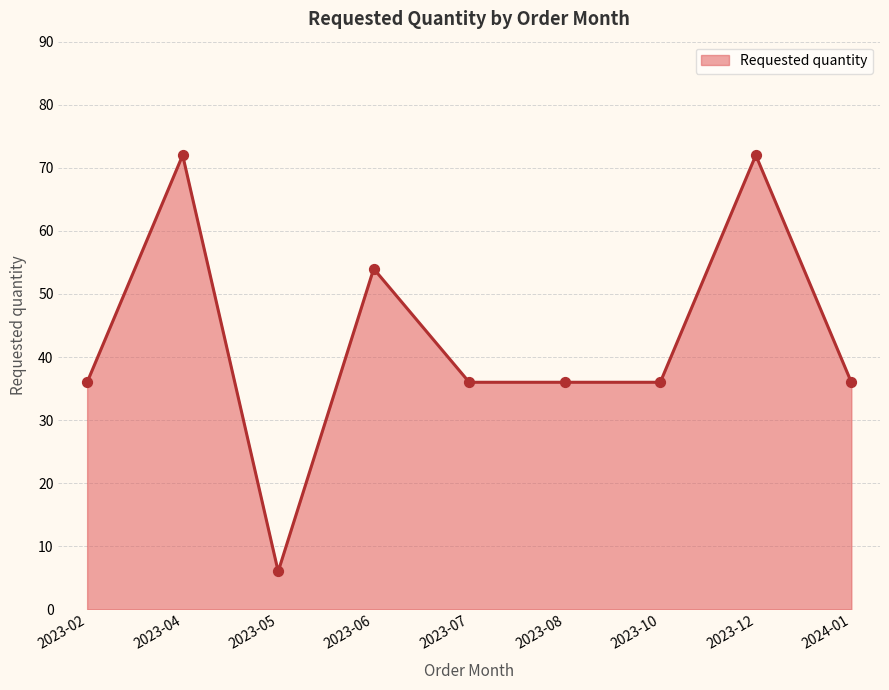

What is the ratio of the value at 2023-12 to the value at 2024-01?

2.0